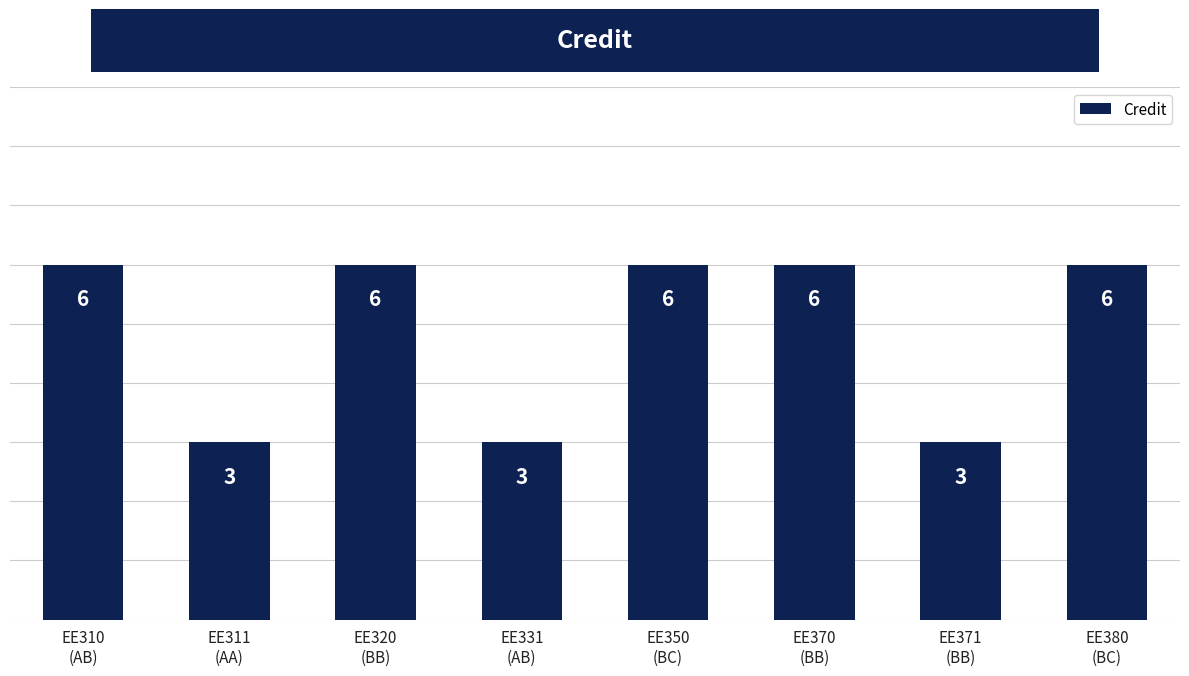

What is the sum of all values?

39